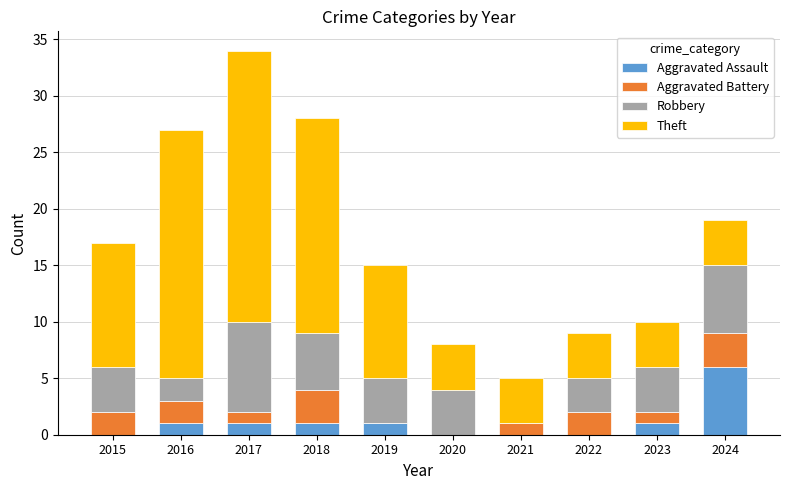

The Aggravated Assault series shows 3 at 2021. True or false?

False